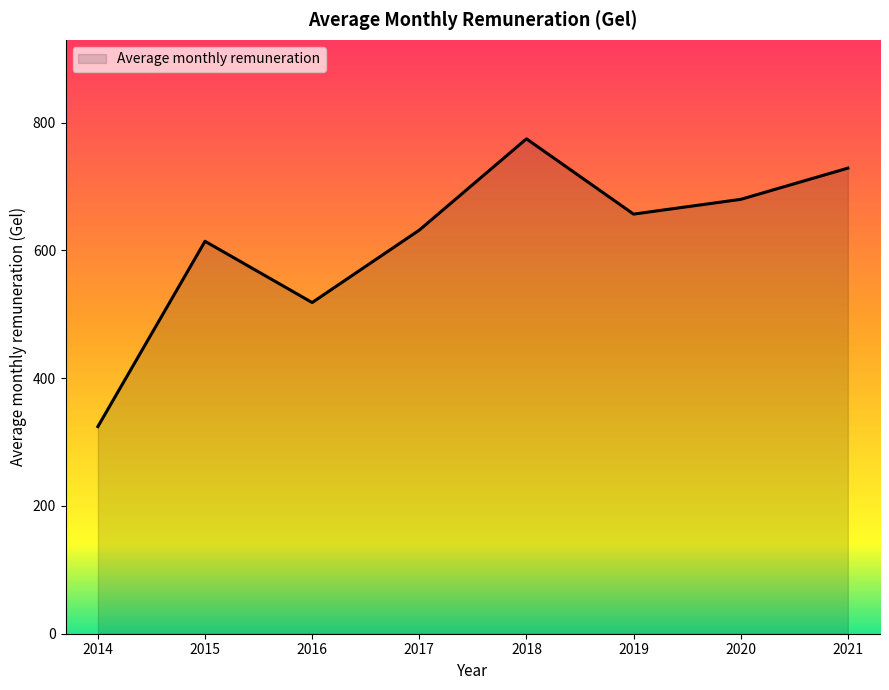

What is the smallest value displayed?

324.3